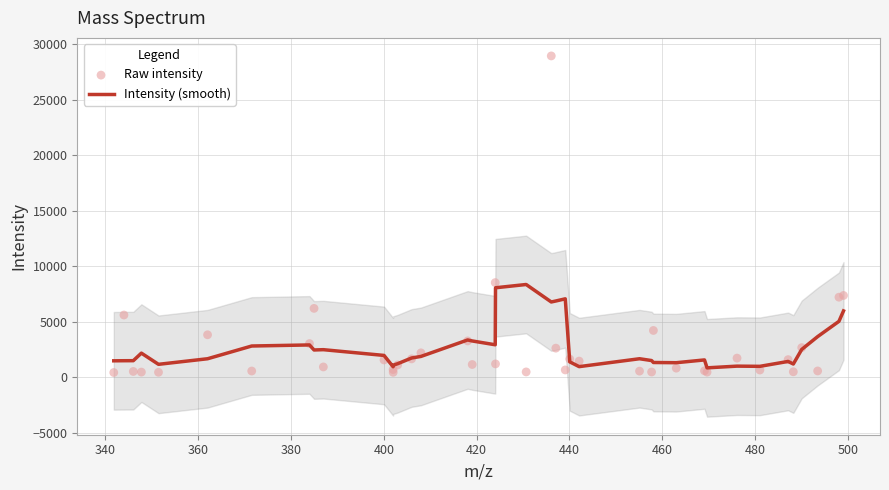

What are all the series names shown in the legend?

Intensity (smooth), Raw intensity